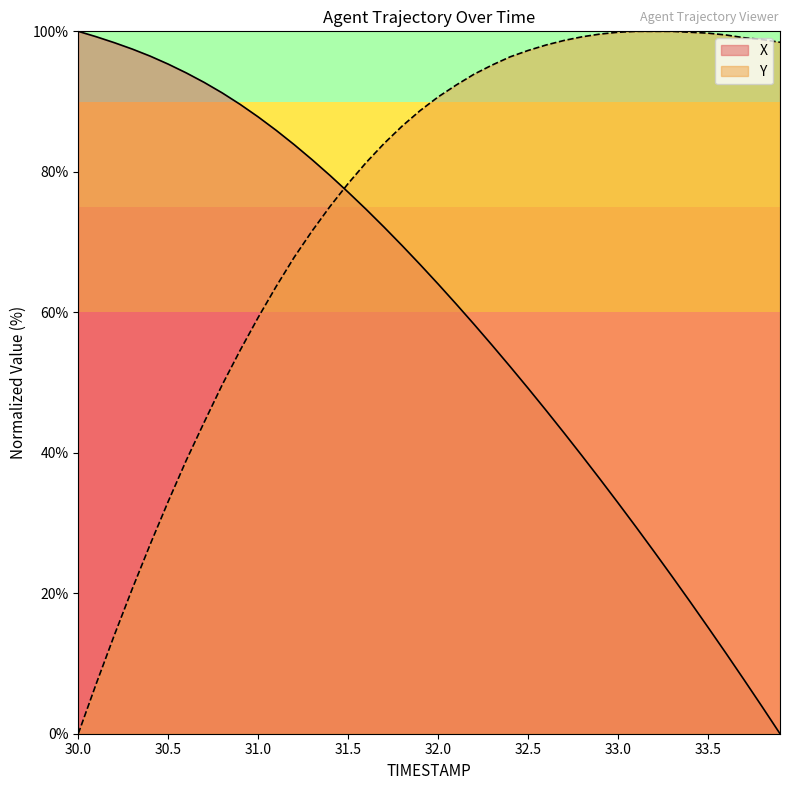

What position from the right is 31.8?

22